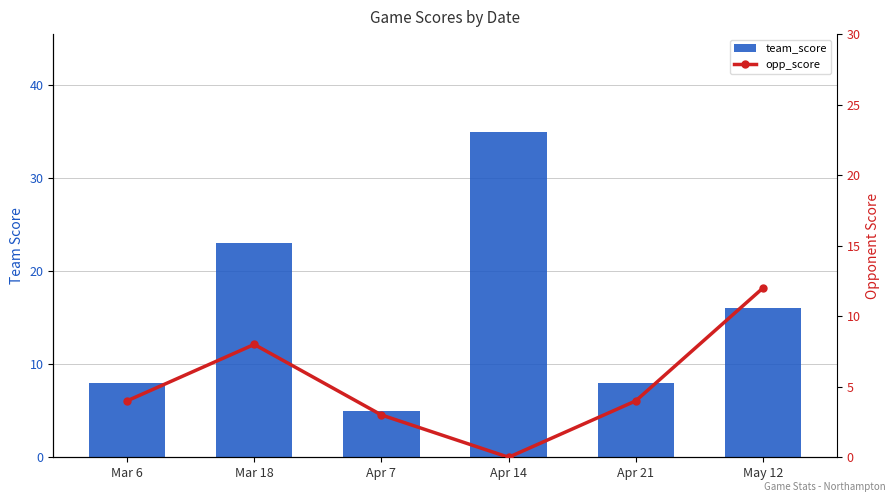

What position from the right is May 12?

1